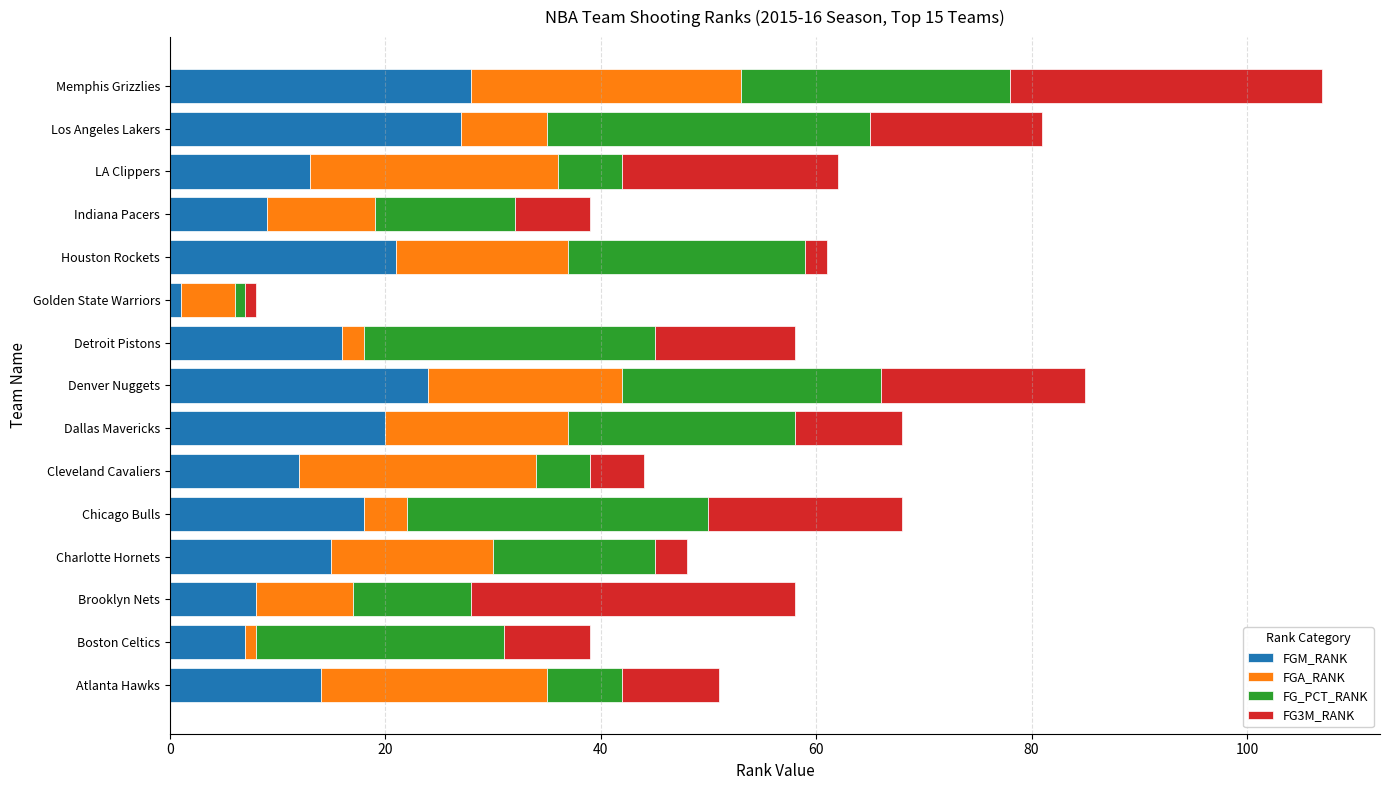

What is the total value across all series at Denver Nuggets?

85